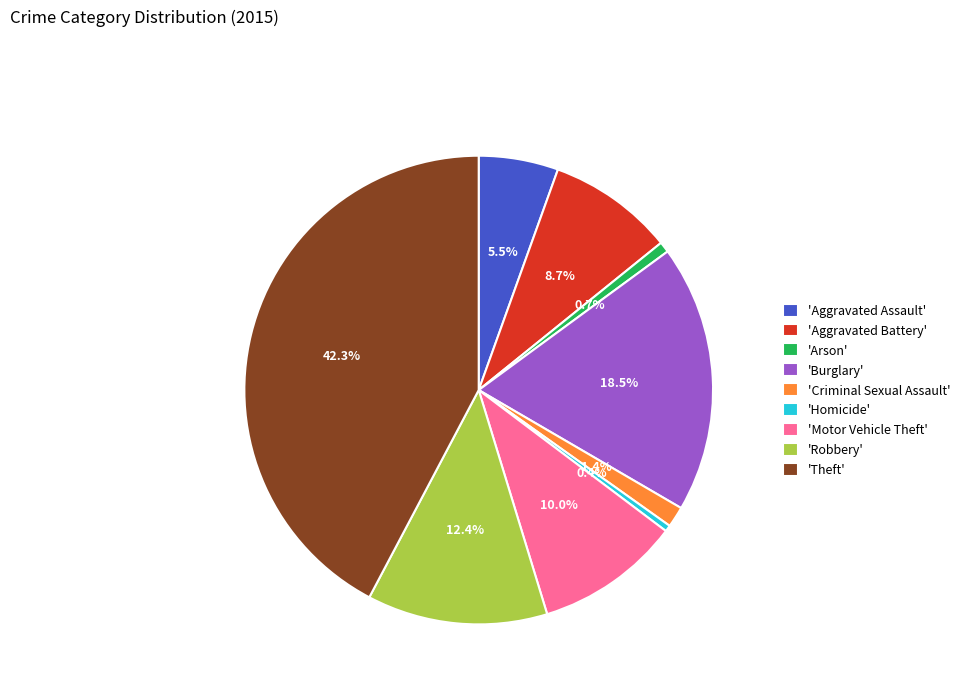

Does 'Robbery' represent more than half of the total?

No